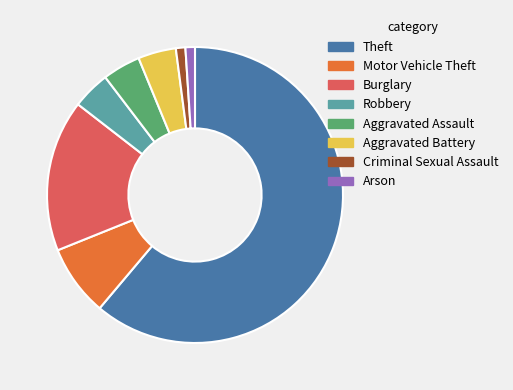

Approximately how many times larger is the value at Aggravated Assault compared to Motor Vehicle Theft?

0.5